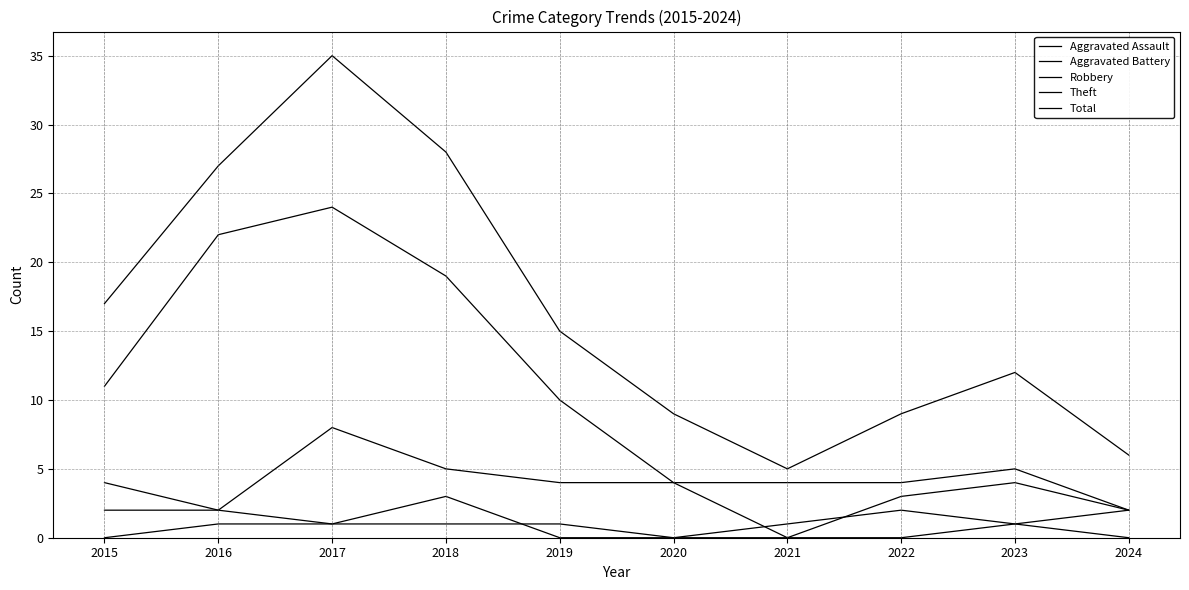

Is this an area chart (filled region under the line)?

No